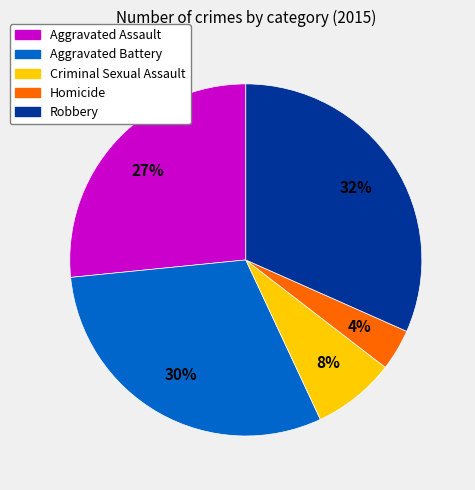

To the nearest percent, what portion does Aggravated Assault represent?

27%